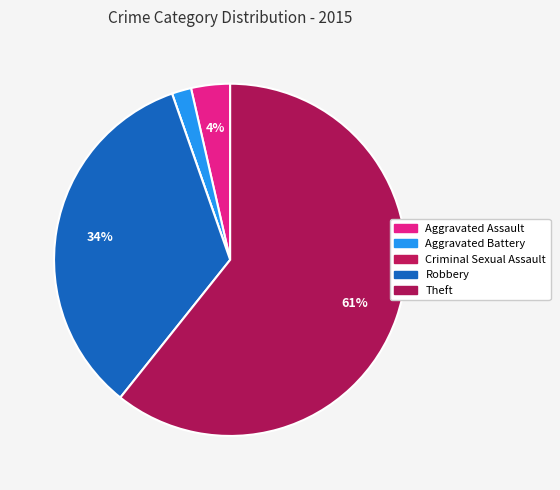

True or false: Aggravated Battery accounts for 2% of the total.

True